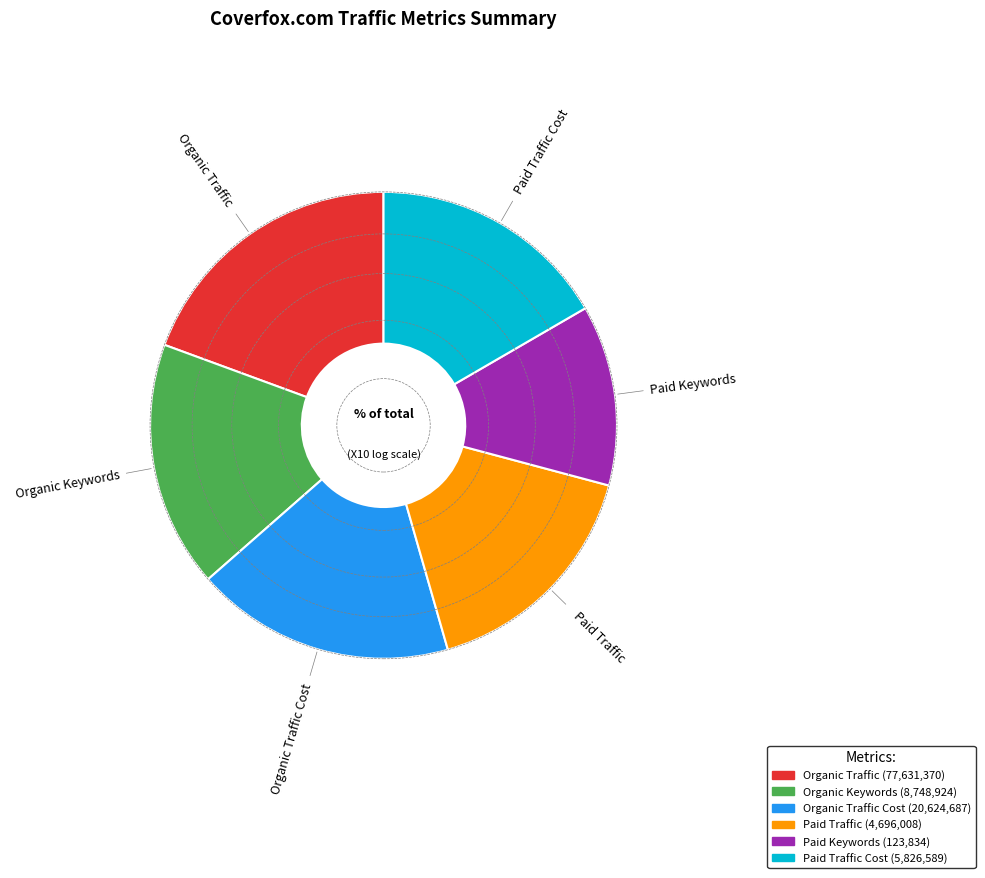

Does any single category account for the majority?

No